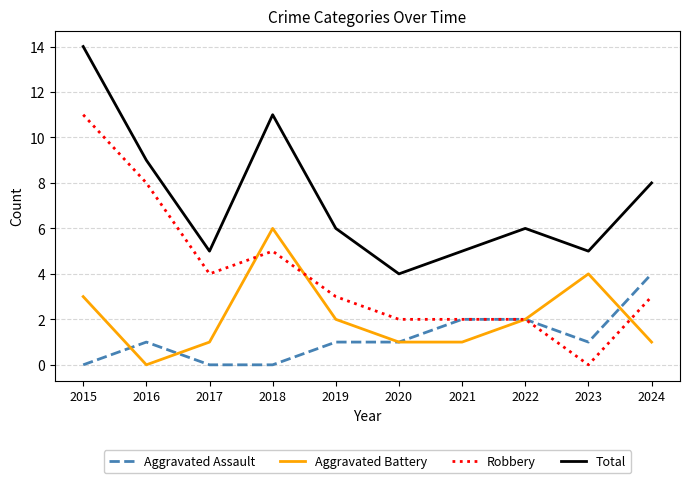

What are all the series names shown in the legend?

Aggravated Assault, Aggravated Battery, Robbery, Total